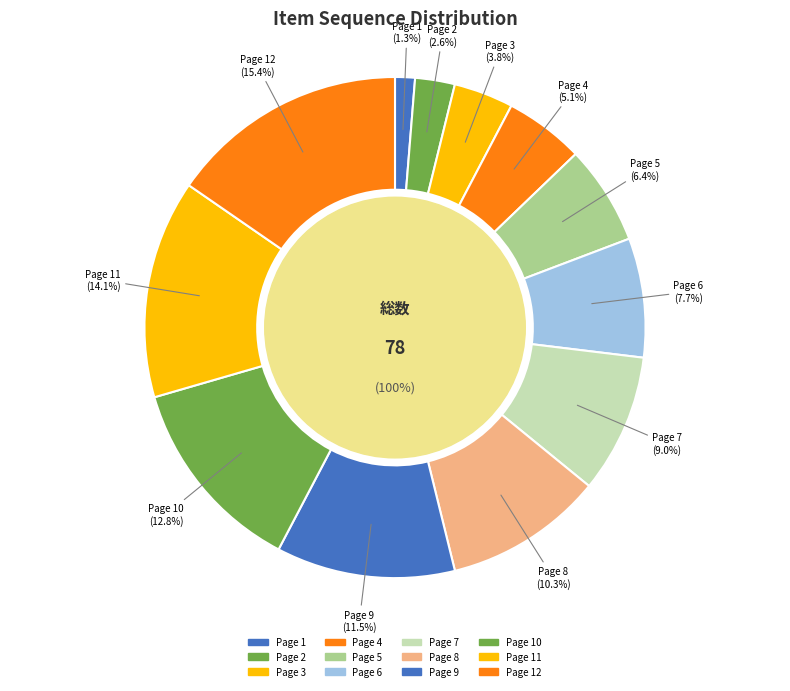

How many segments does this pie chart have?

12